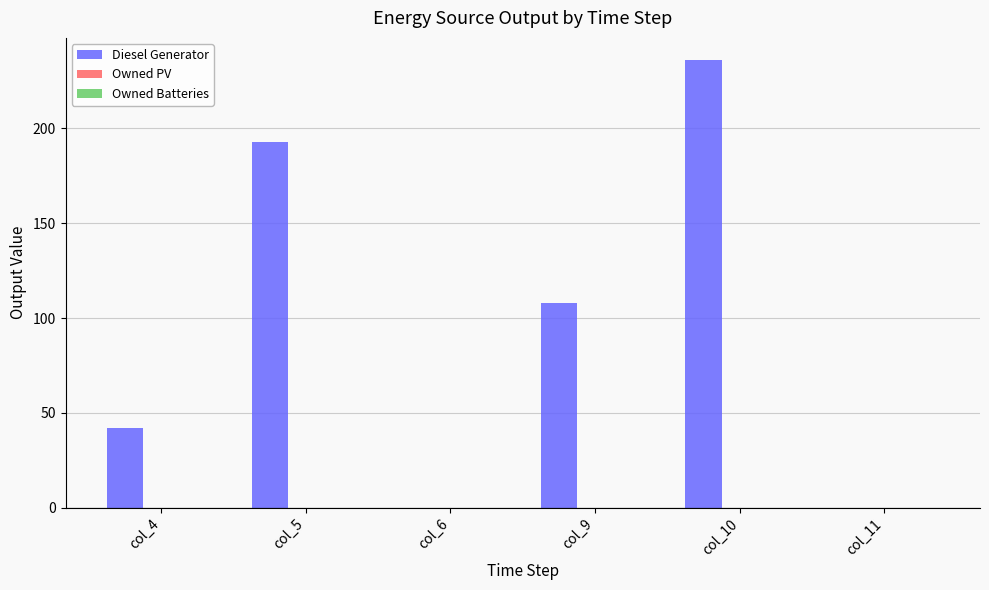

What is the maximum value shown in the chart?

236